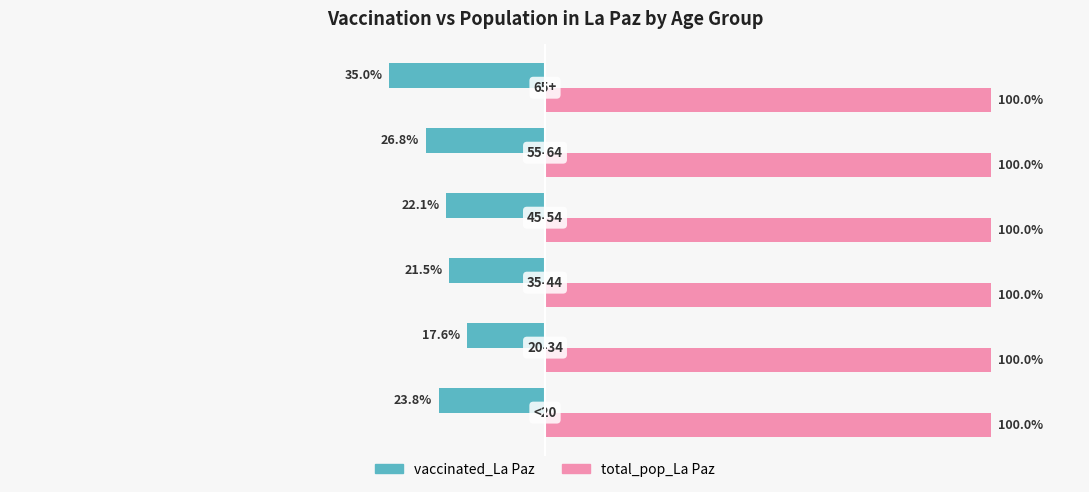

Which series has the widest spread of values?

vaccinated_La Paz